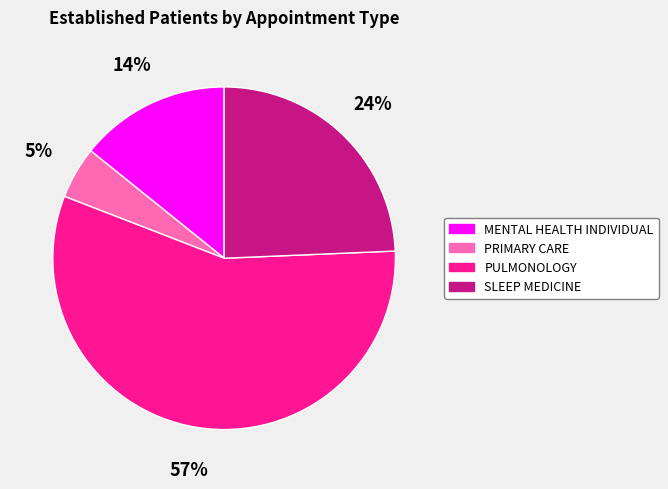

To the nearest percent, what is the difference between the largest and smallest slice percentages?

52%